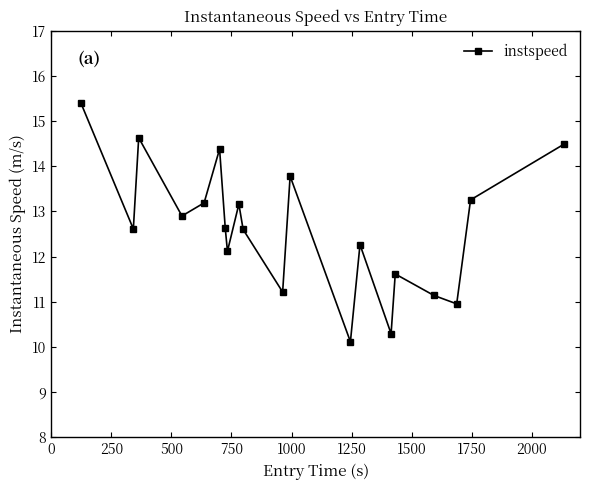

What is the value of the 4th point from the left?

12.9